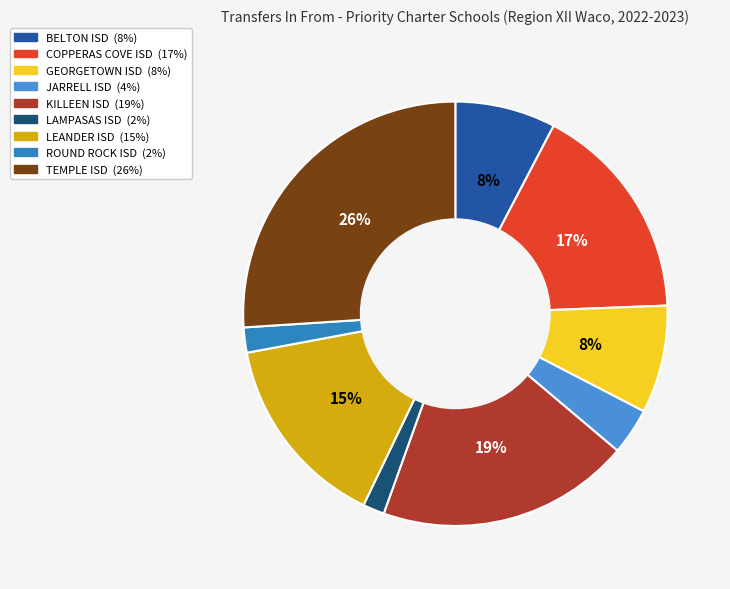

Count the number of slices in the pie.

9